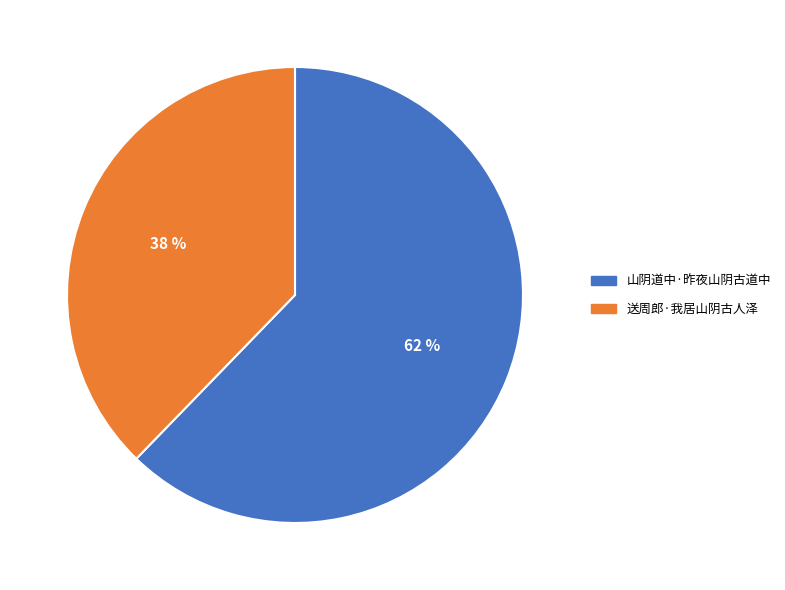

To the nearest percent, what portion does 送周郎·我居山阴古人泽 represent?

38%